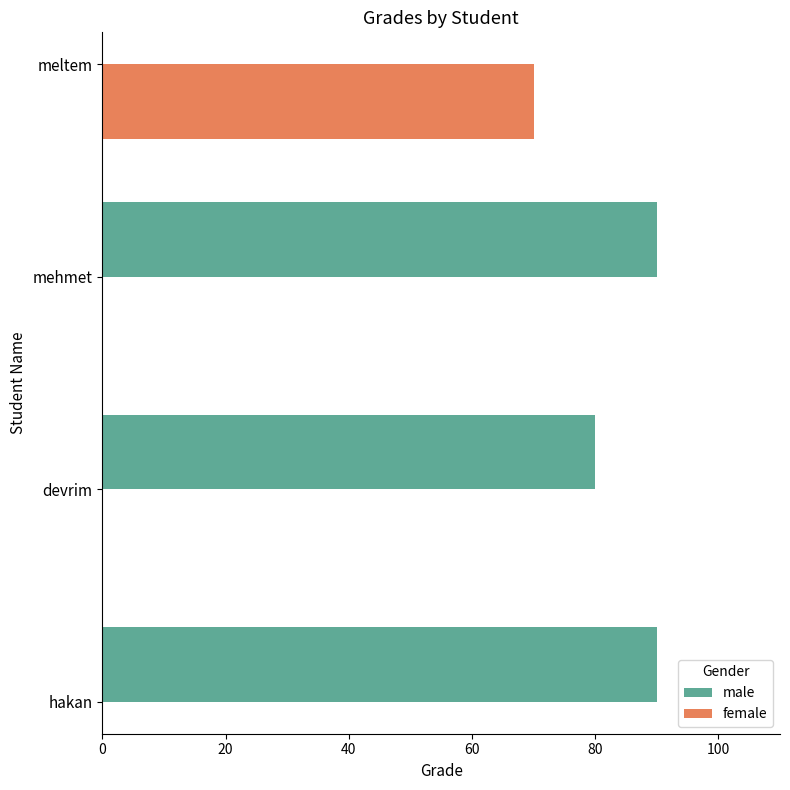

At which label does male reach its minimum?

devrim